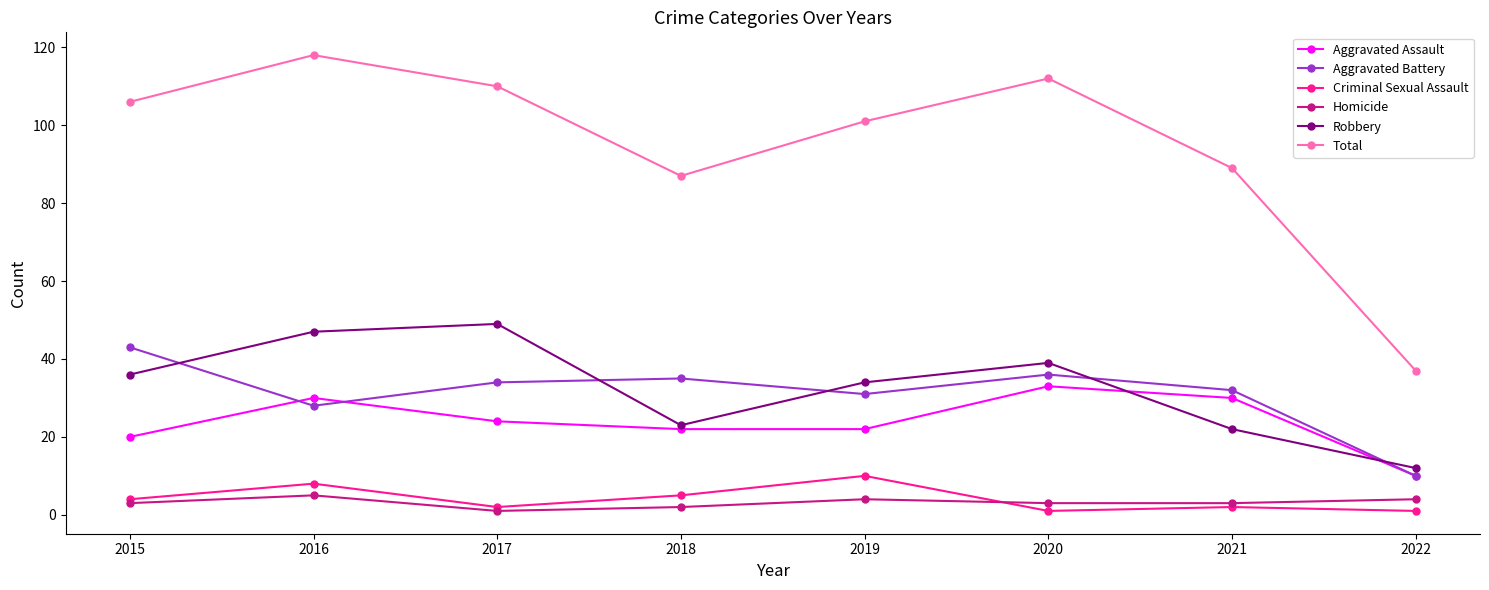

The value of Aggravated Assault at 2018 is 36. True or false?

False